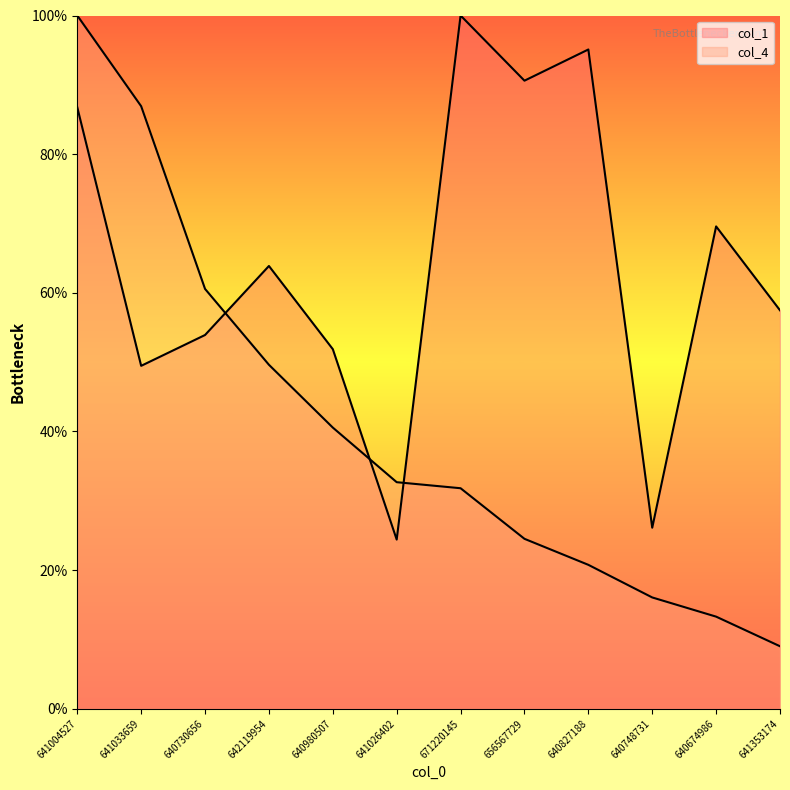

True or false: col_1 has more than 1 points higher than both neighbors.

True